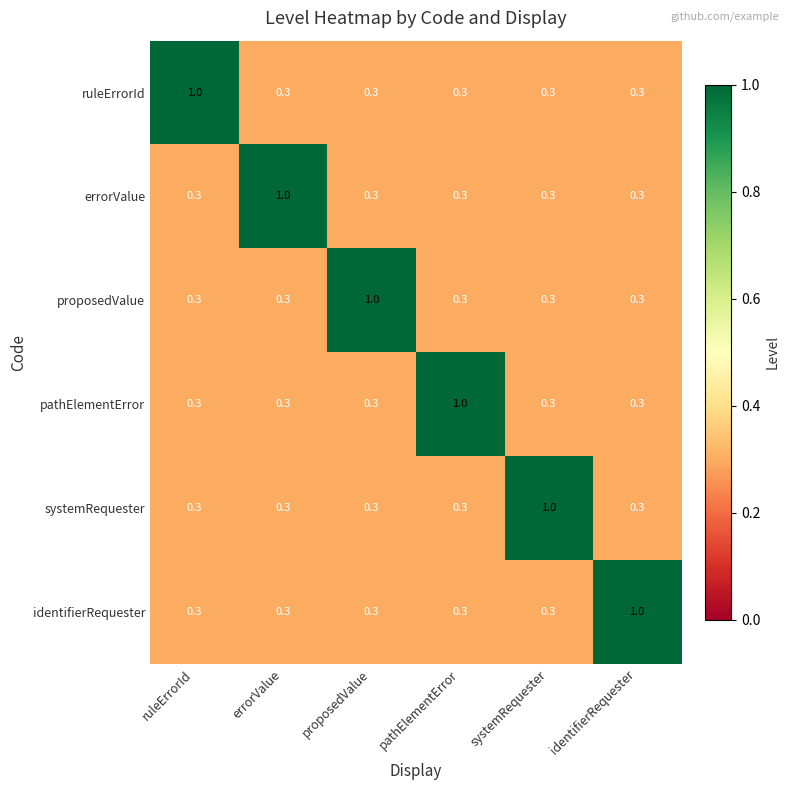

What is the spread (max minus min) of values at pathElementError?

0.7